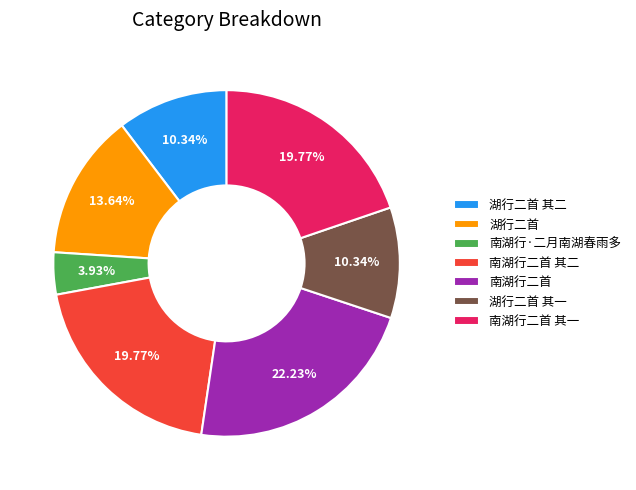

True or false: 南湖行二首 其一 accounts for 20% of the total.

True